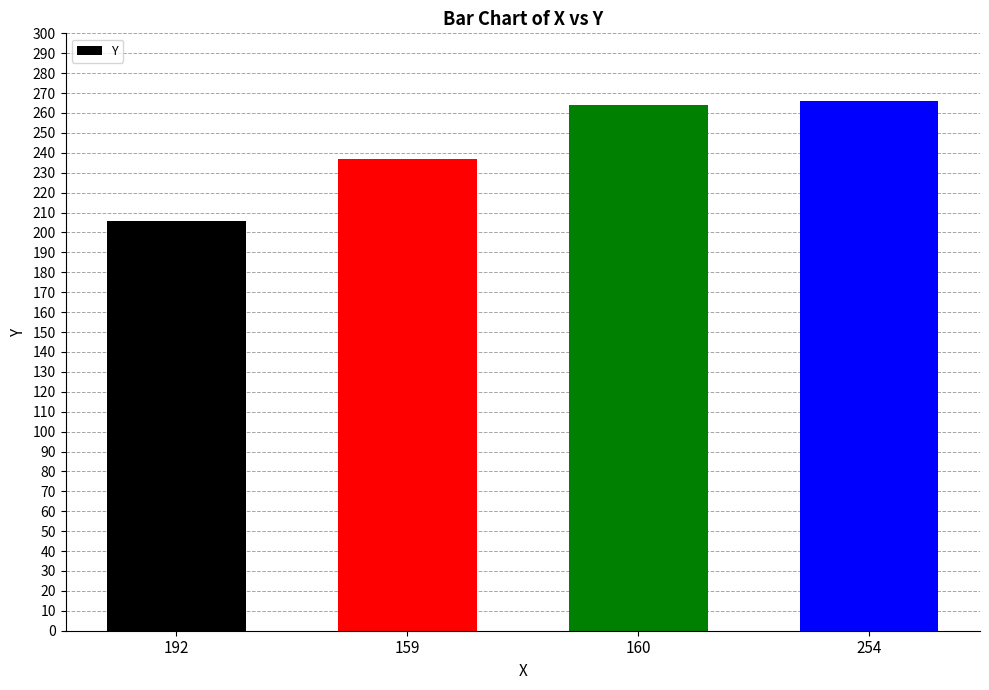

At which category does the chart reach its minimum across all series?

192